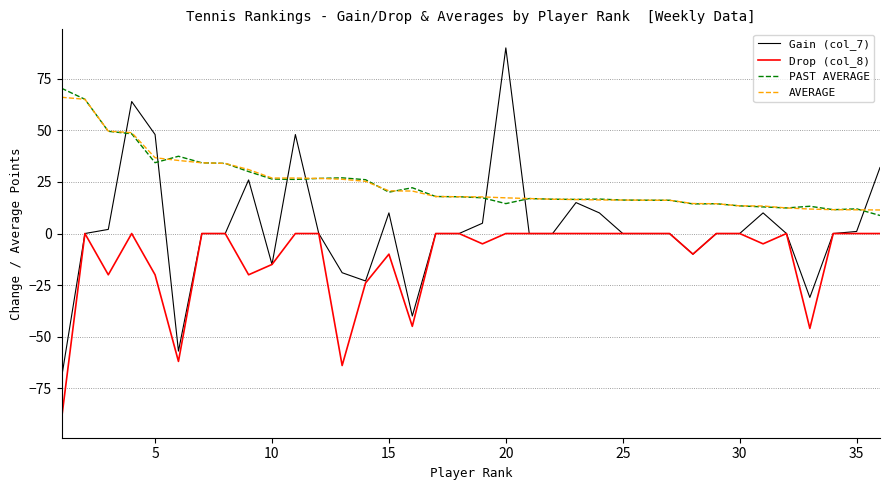

True or false: AVERAGE and Drop (col_8) intersect in this chart.

False